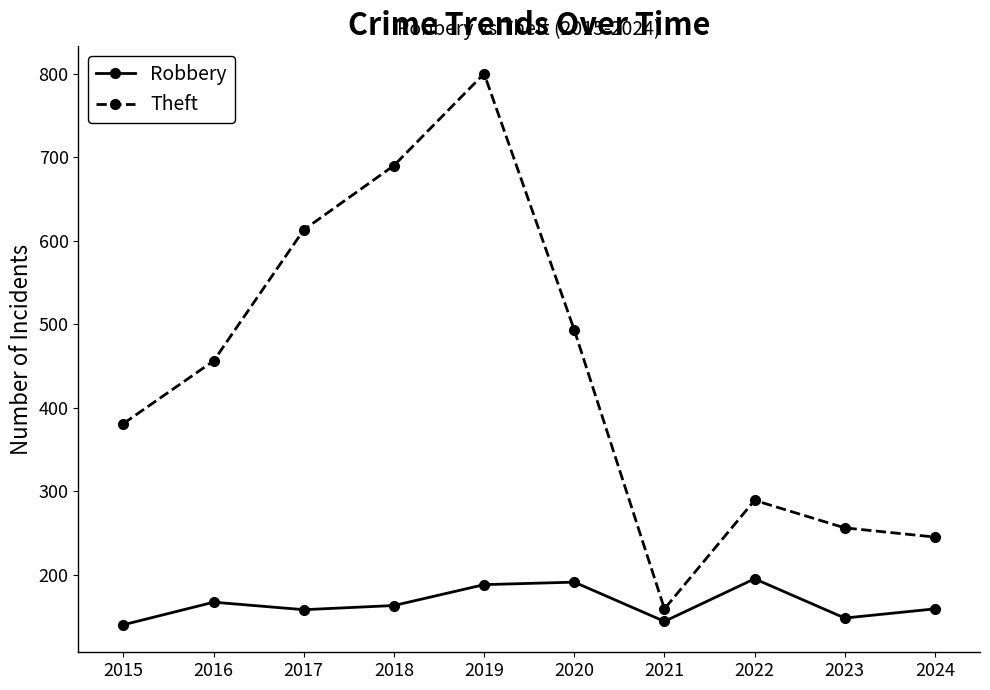

Which series has the widest spread of values?

Theft